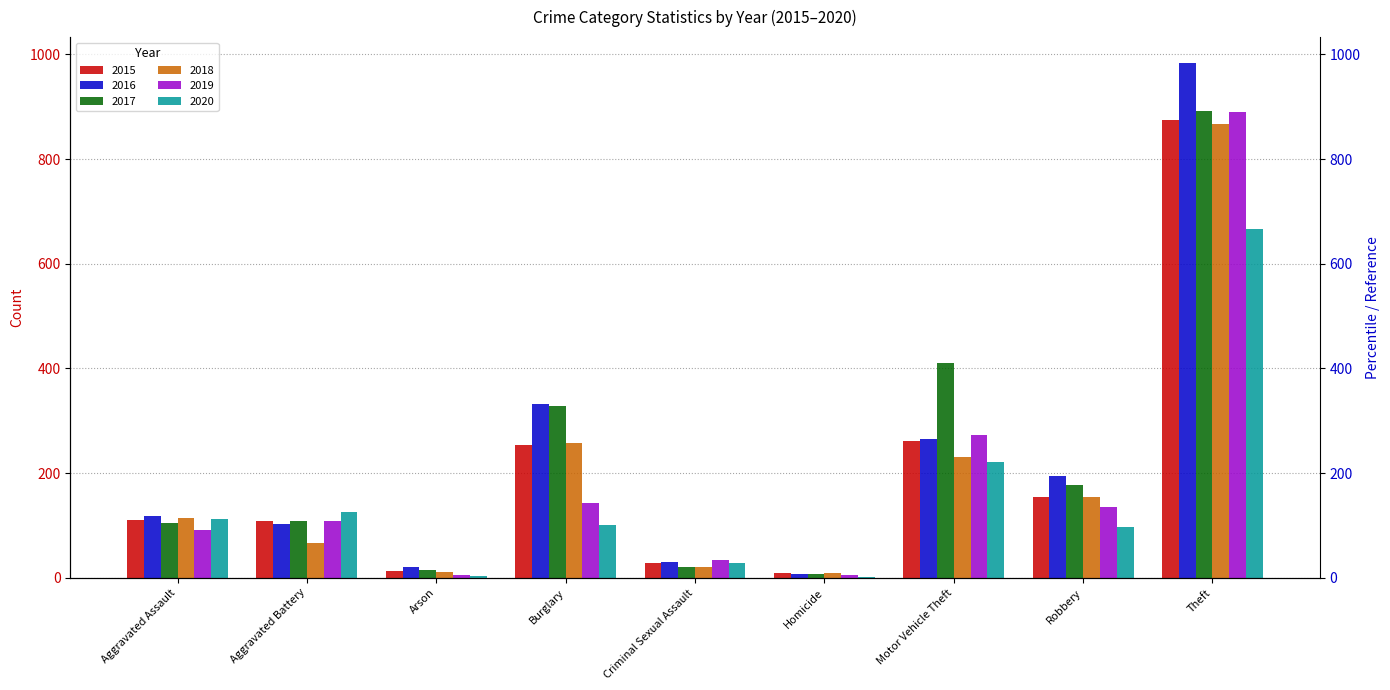

What is the value of the 2017 bar at the 5th from the left?

21